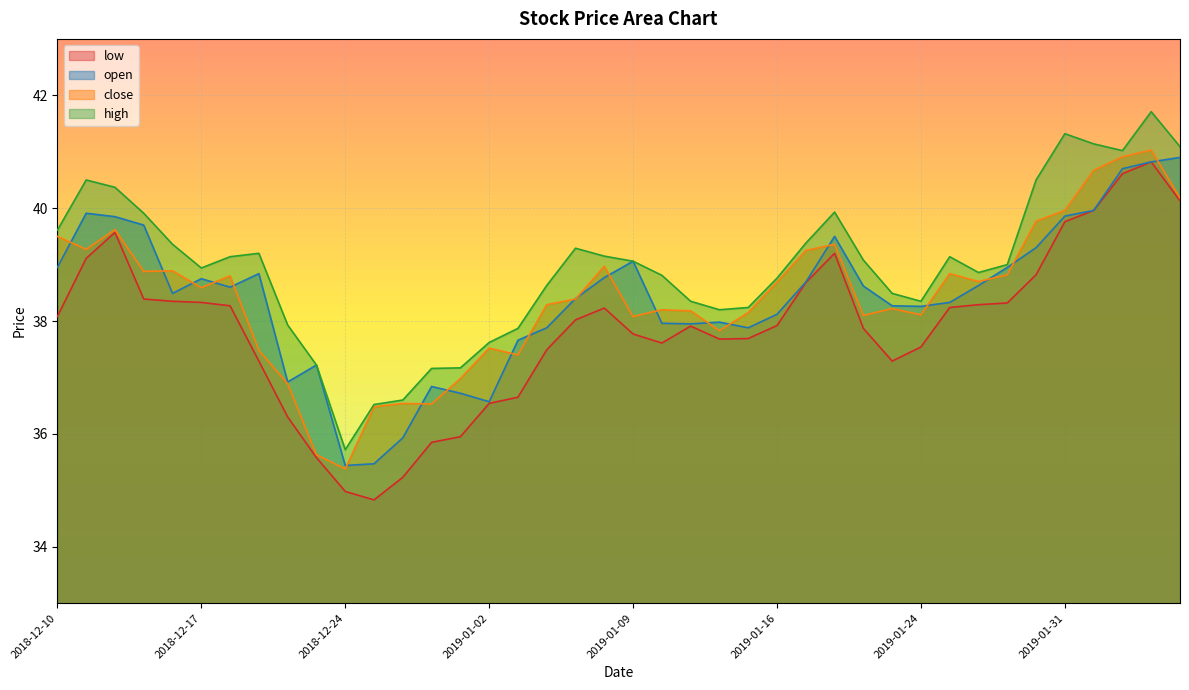

What is the highest value of the high series?

41.7